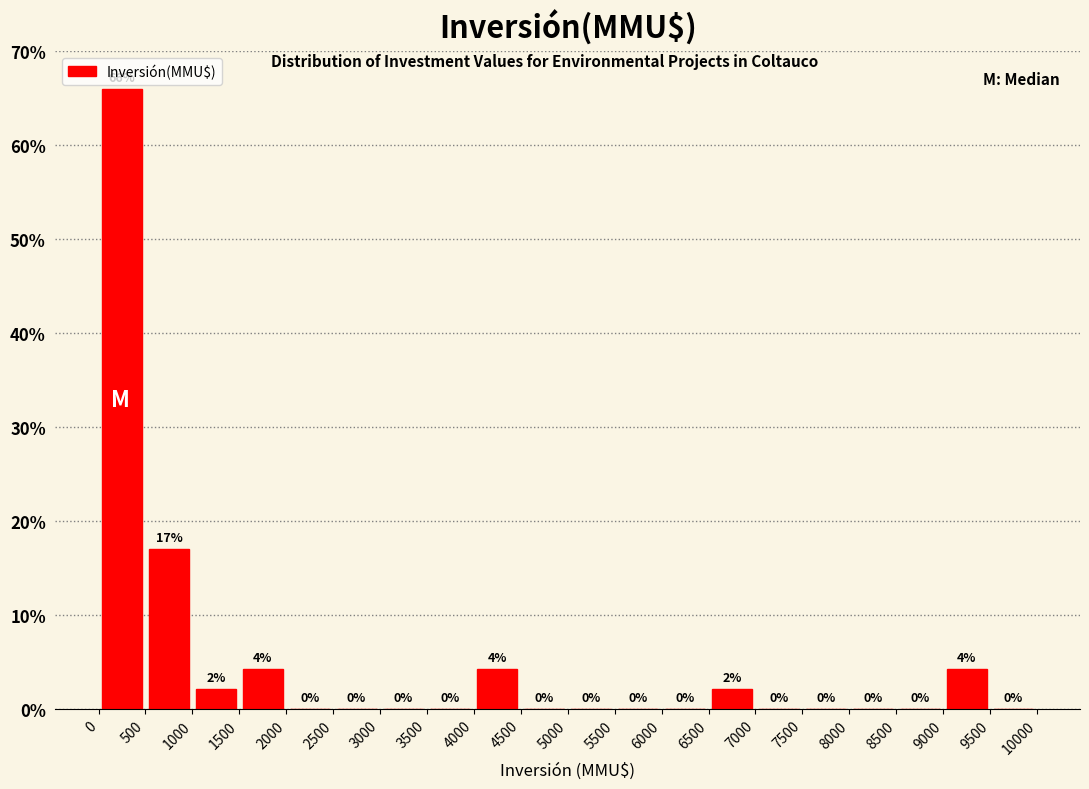

Over which range of the x-axis is the bar tallest?

0 to 500